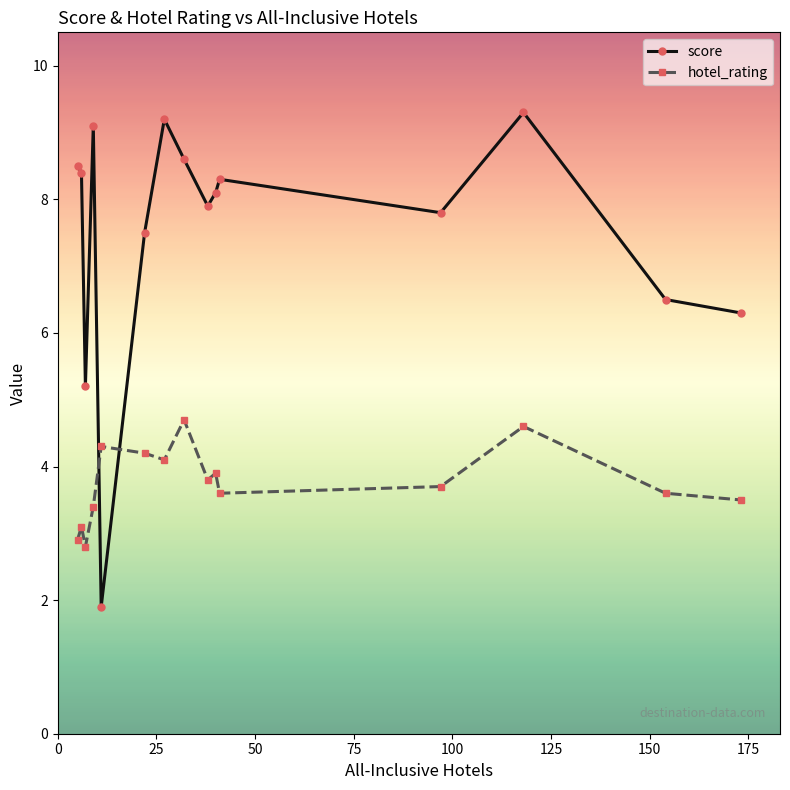

Which series has the widest spread of values?

score